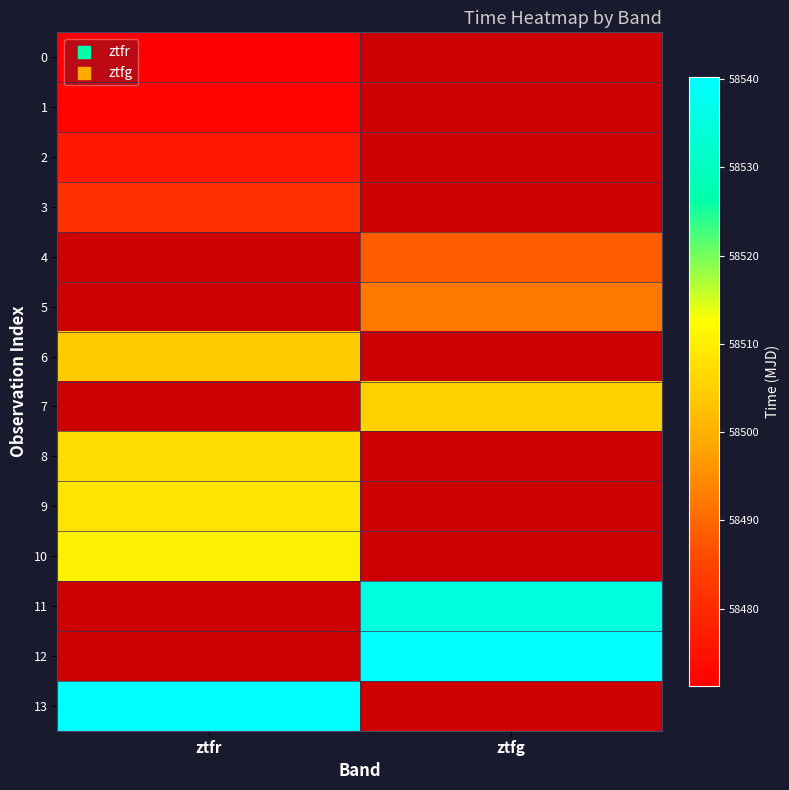

Is the value of 12 at ztfr greater than the value of 10 at ztfr?

No